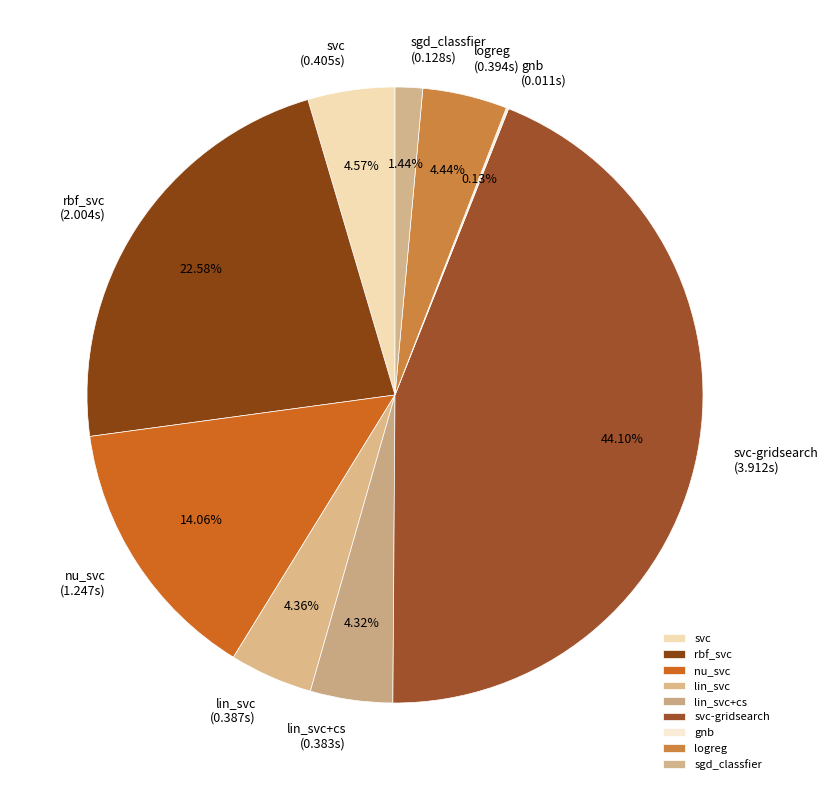

To the nearest percent, what portion does logreg represent?

4%